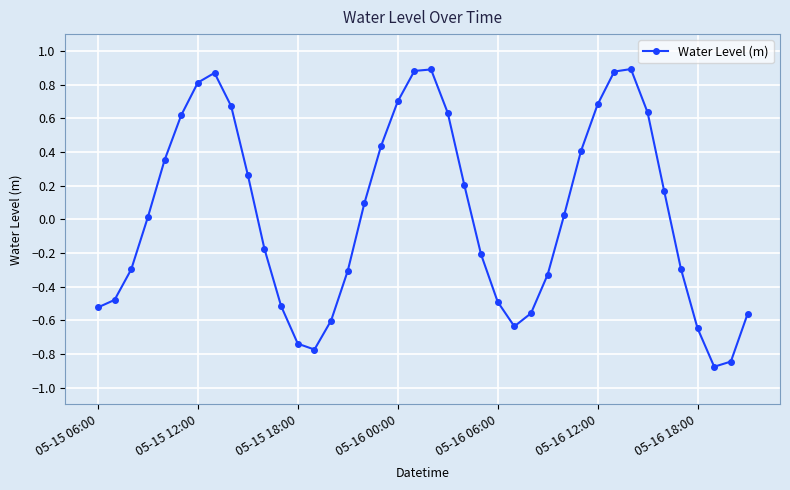

How many points are lower than both their immediate neighbors (excluding endpoints)?

3